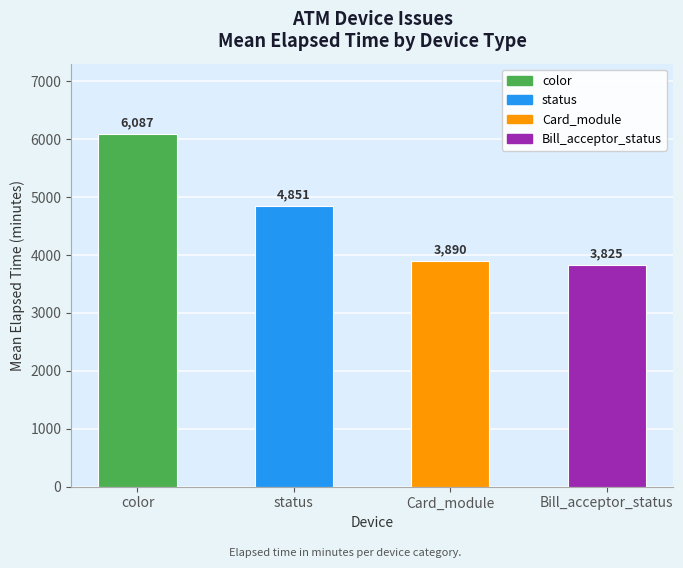

Reading left to right, what are all the values shown in this chart?

color=6087	status=4851	Card_module=3890	Bill_acceptor_status=3825